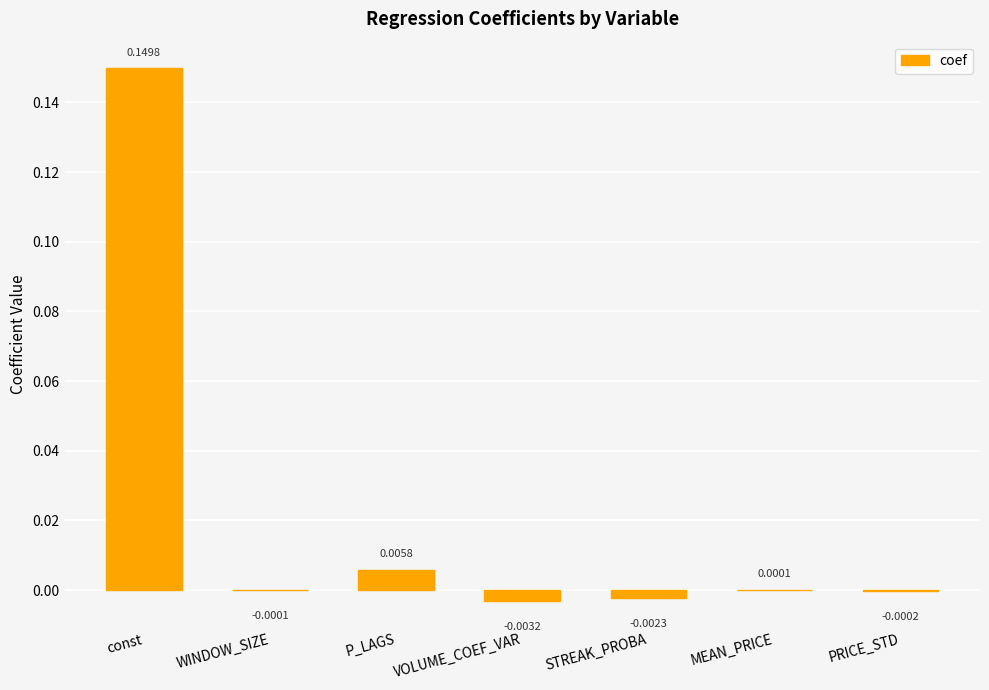

Which label corresponds to the largest value in the chart?

const